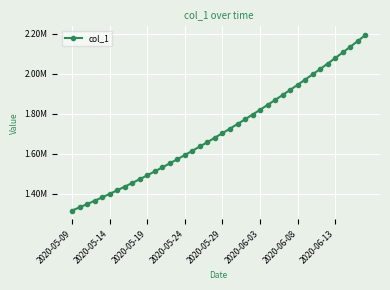

What is the sum of all values?

68481383.9